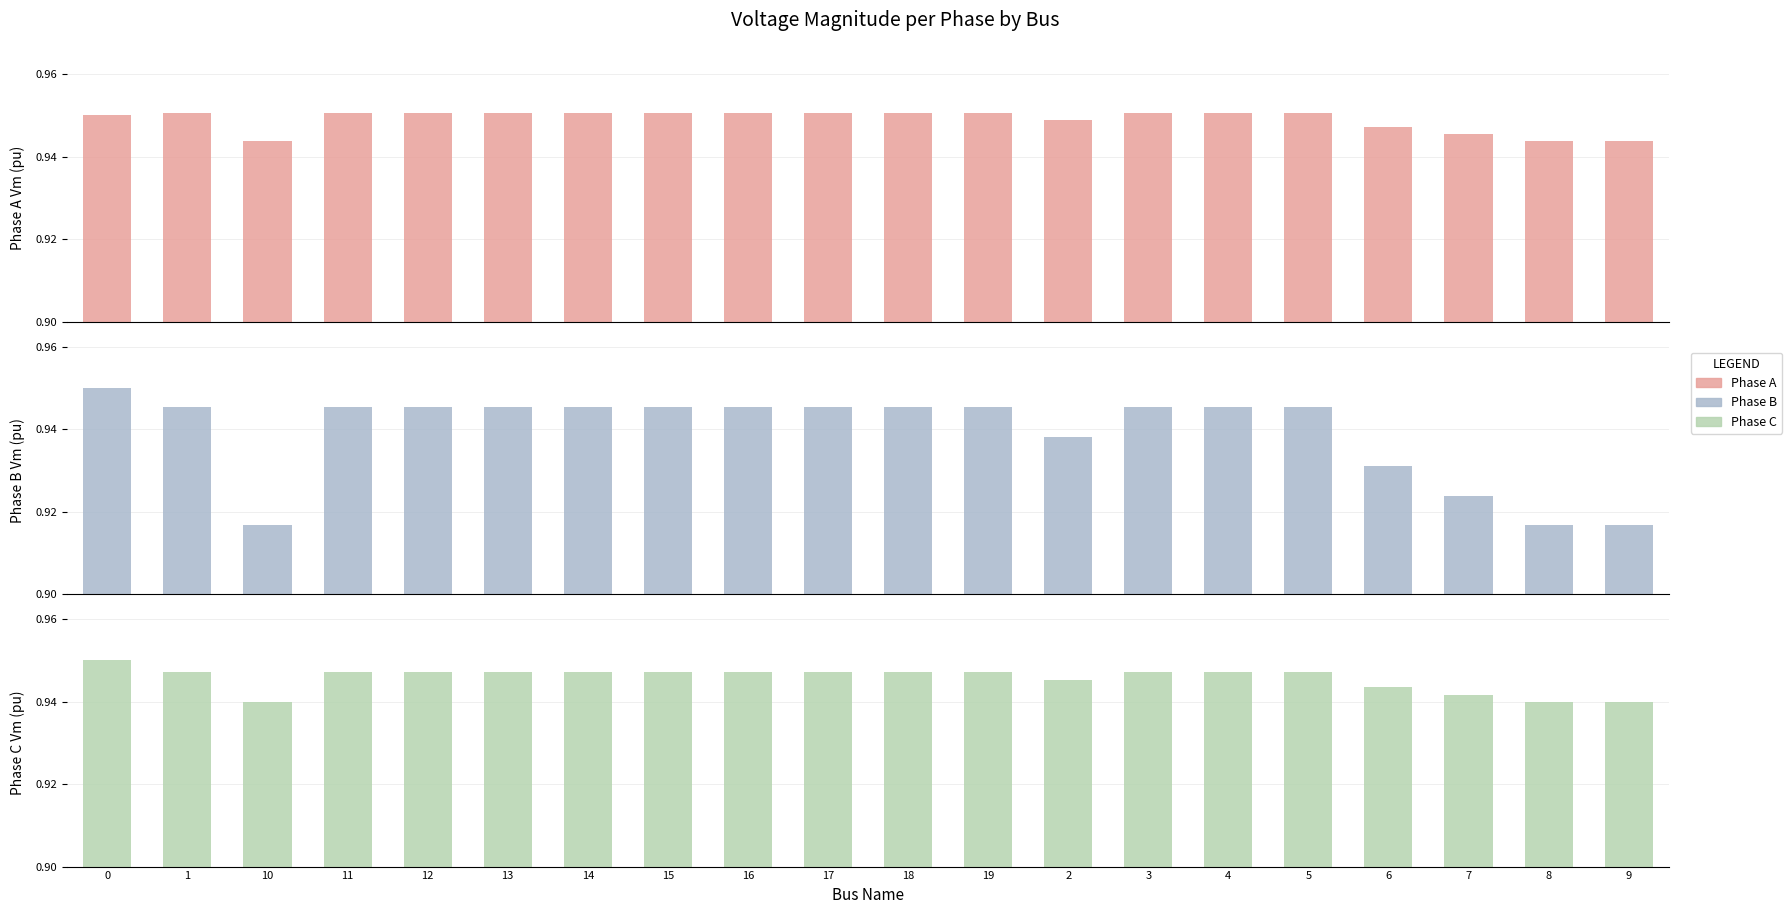

Rank the categories by Phase B value from highest to lowest.

0, 14, 17, 16, 15, 13, 12, 19, 11, 18, 4, 5, 3, 1, 2, 6, 7, 10, 9, 8